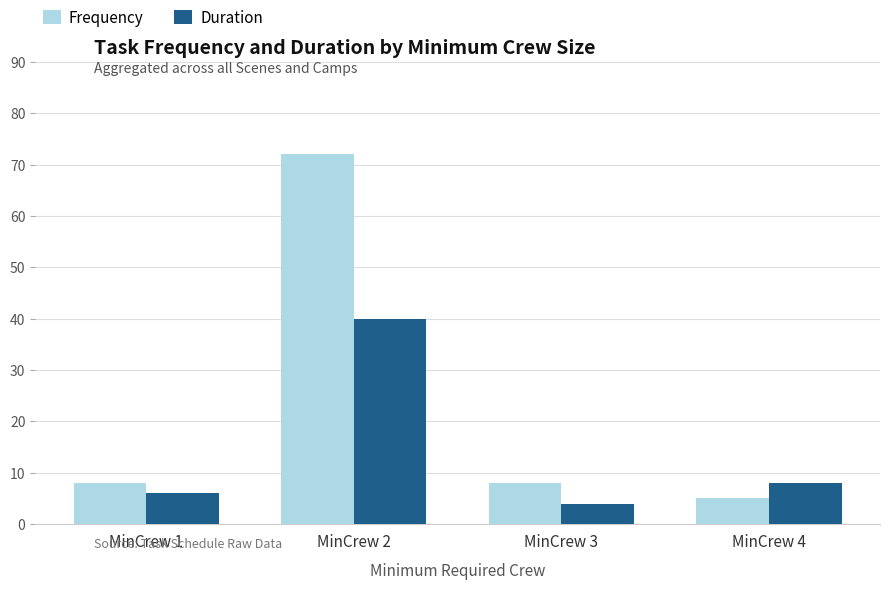

What is the sum of all Duration values?

58